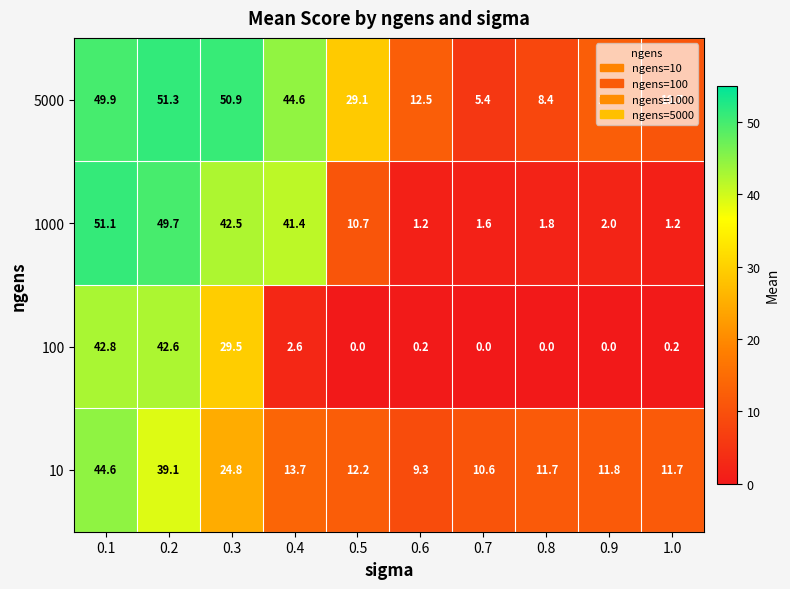

At which category does the chart reach its peak across all series?

0.2